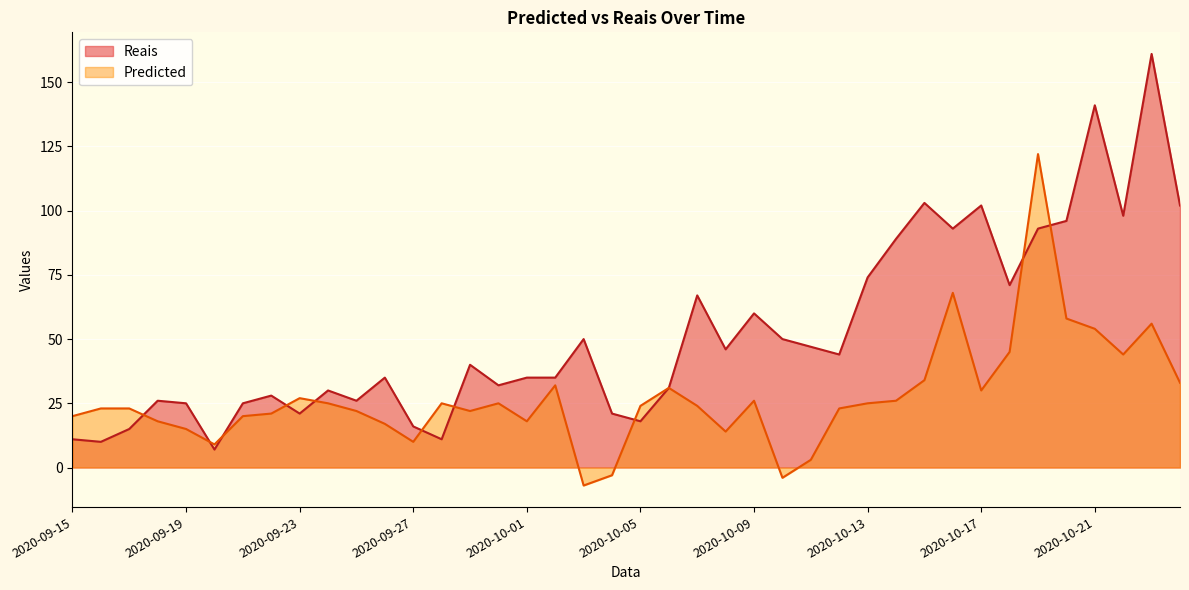

At which category does Reais reach its first local valley?

2020-09-16